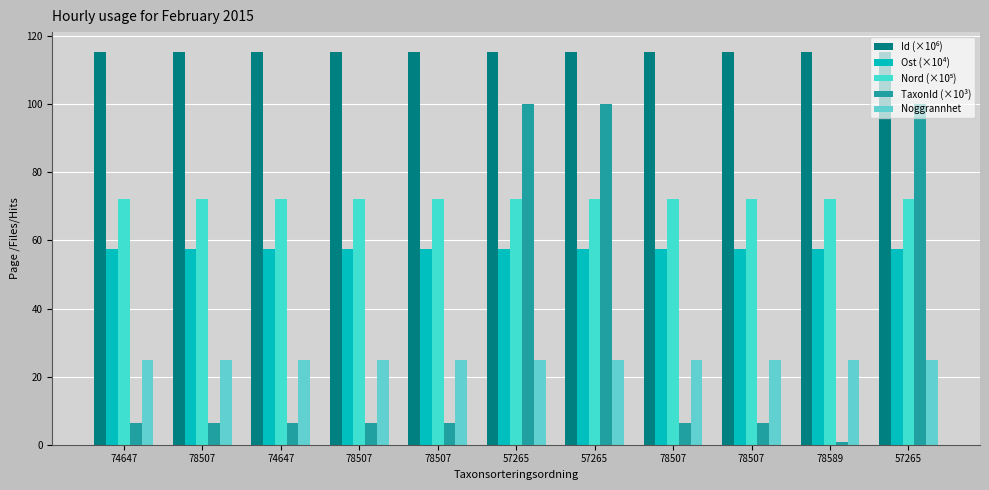

How many distinct data groups are displayed?

5